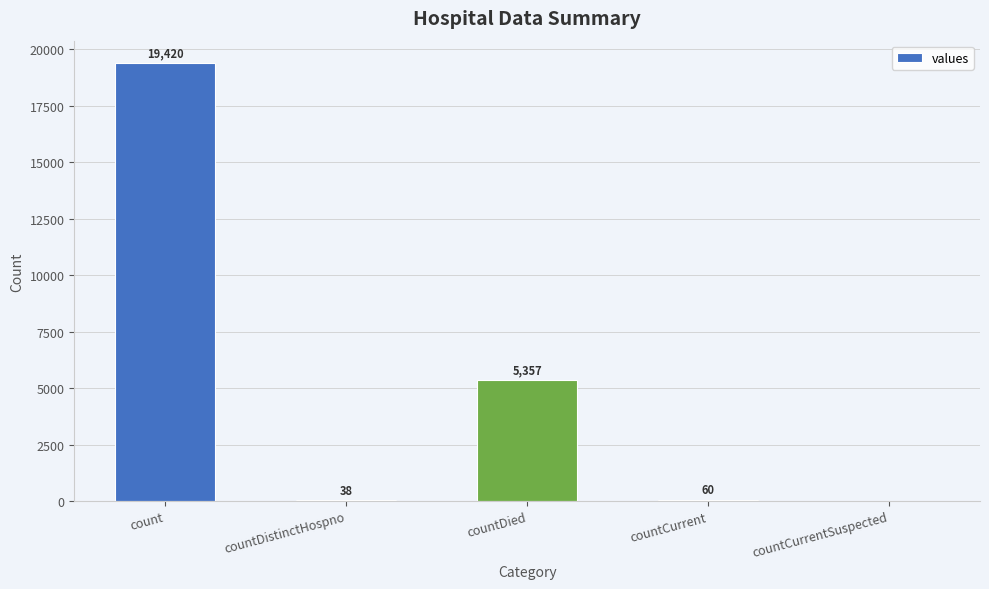

What is the approximate value at count?

19420